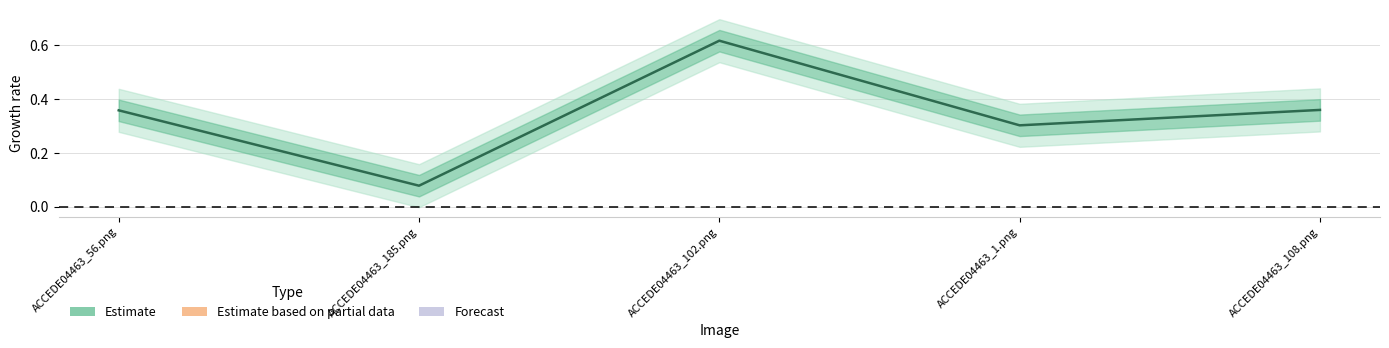

Reading left to right, transcribe all the data shown in this chart.

0.4	0.1	0.6	0.3	0.4